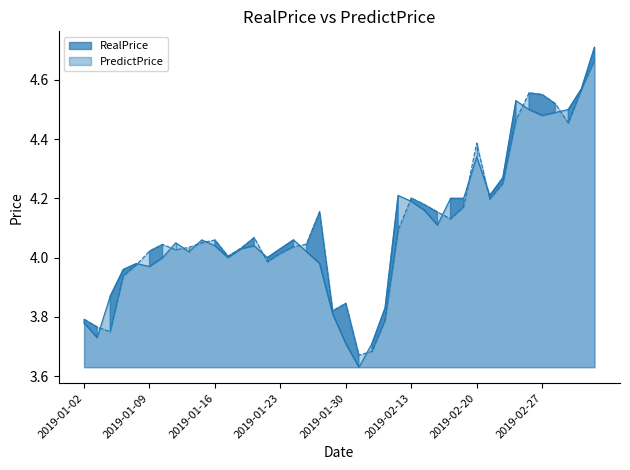

Which series has the widest spread of values?

RealPrice